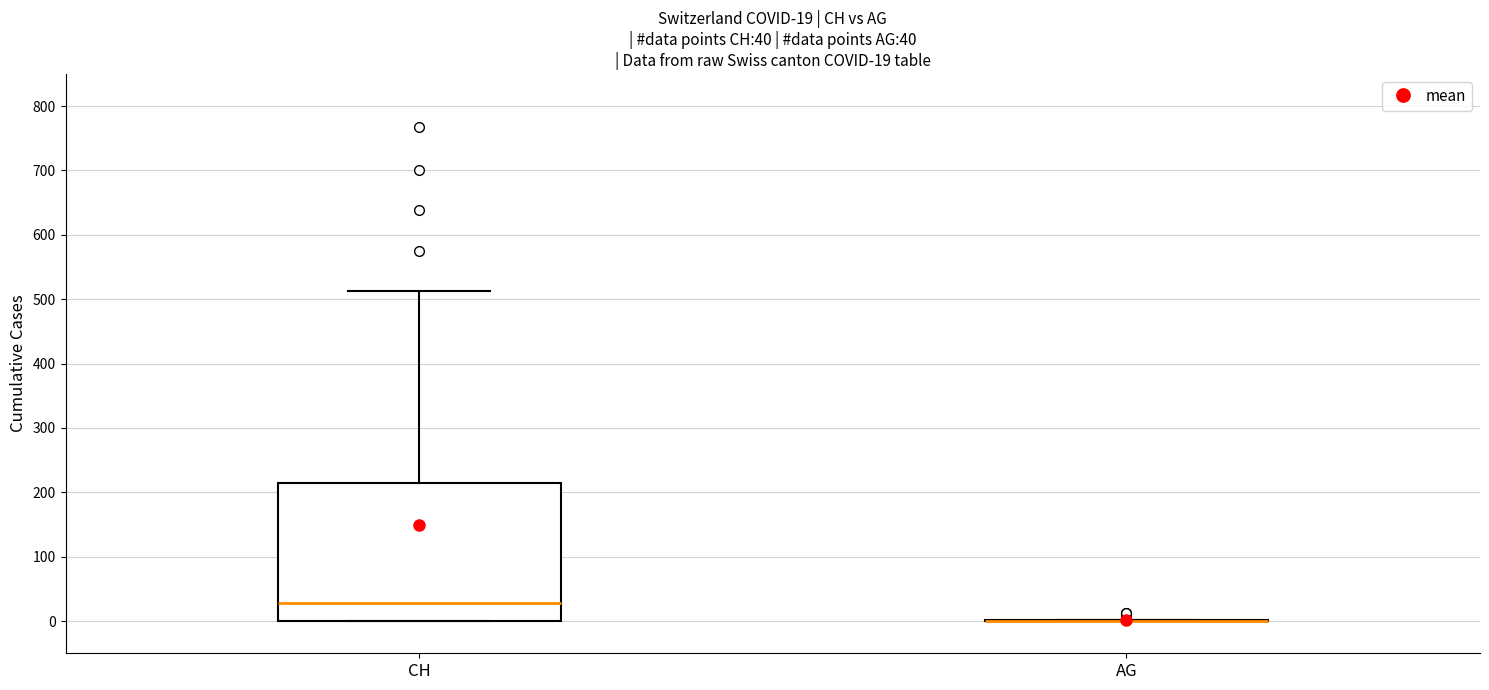

Comparing the boxes themselves (not the whiskers), which one is the tallest?

CH